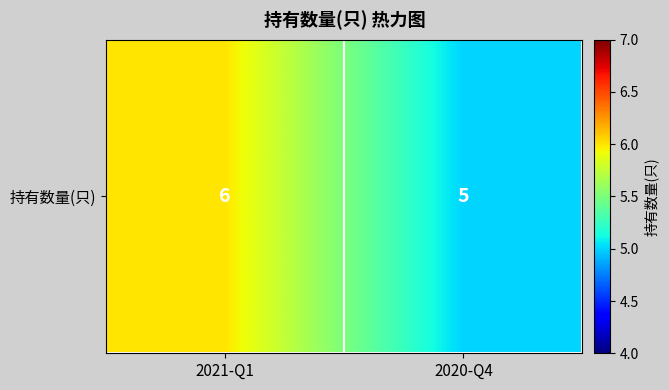

Reading right to left, what are all the values shown in this chart?

2020-Q4=5	2021-Q1=6